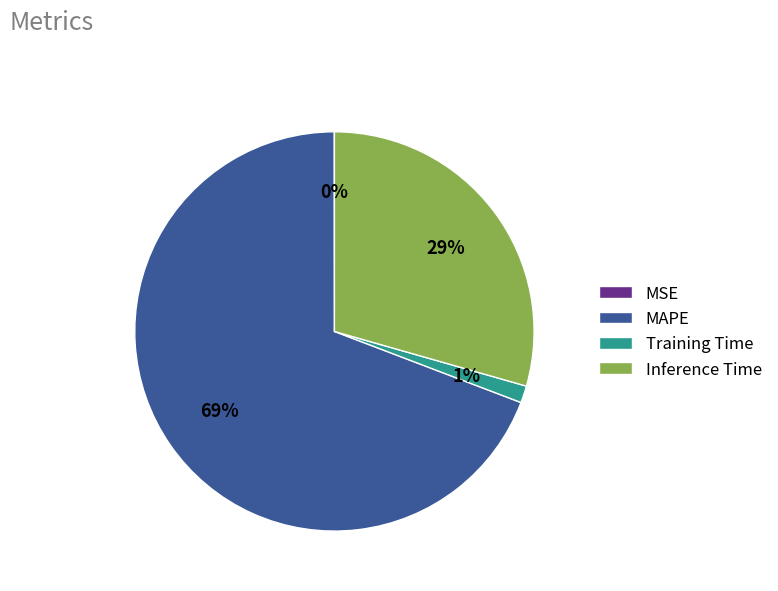

The Training Time slice represents 1% of the pie. True or false?

True